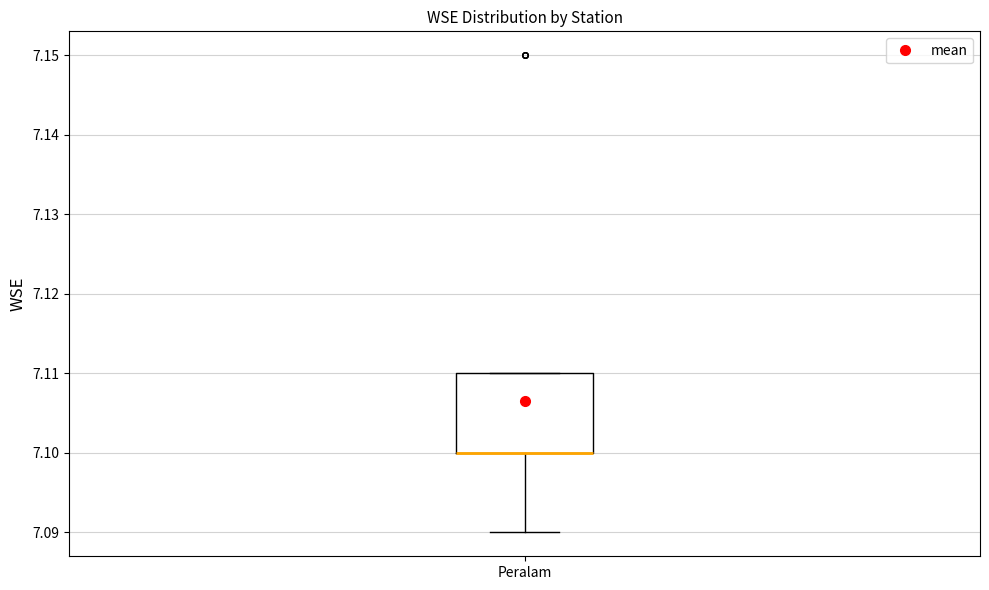

Transcribe this box plot: give where the median line is, the range the box spans, and where the two whiskers end, as read against the y-axis. The values are not printed on the chart, so give them approximately, as read against the axis.

median 7.10 (drawn on the box's lower edge), box 7.10 to 7.11, whiskers 7.09 to 7.11